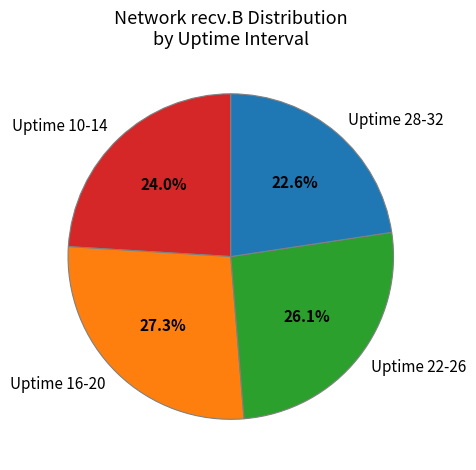

Which has a higher value, Uptime 16-20 or Uptime 22-26?

Uptime 16-20